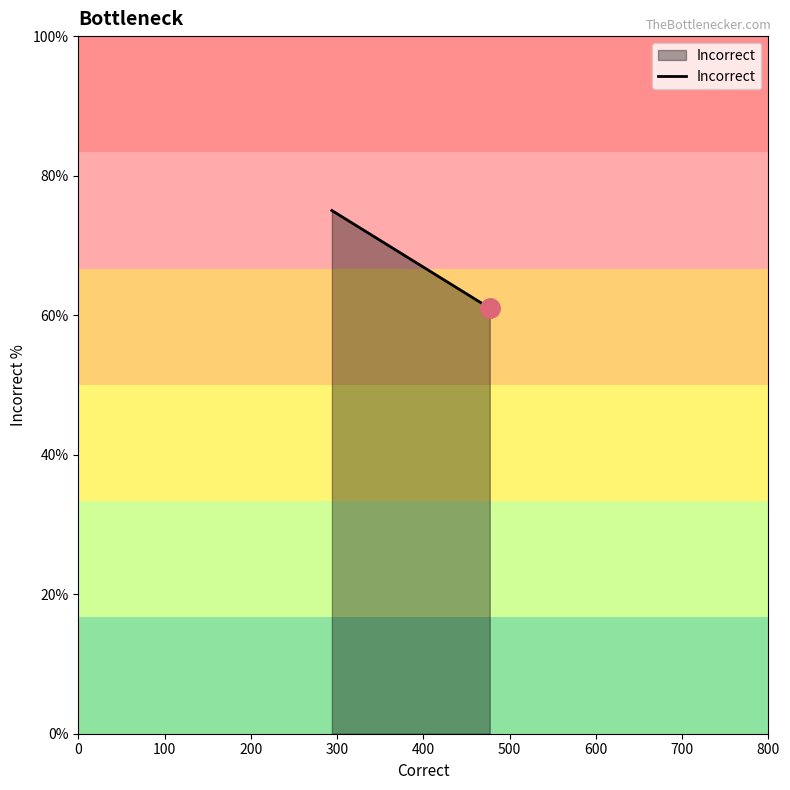

What is the greatest value displayed?

75